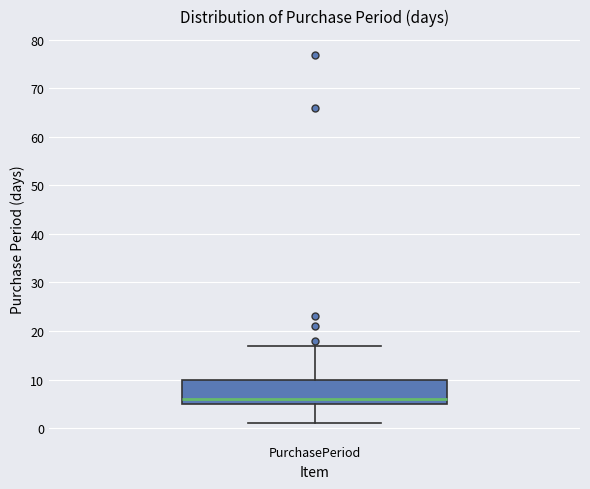

Where is the lower edge of the box for PurchasePeriod on the y-axis? The values are not printed on the chart, so give them approximately, as read against the axis.

5